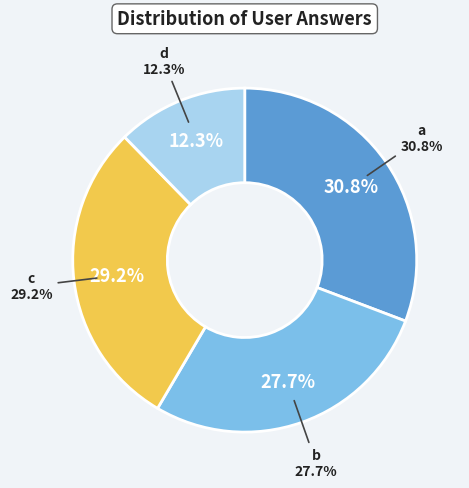

To the nearest percent, what is the combined percentage of b and d?

40%